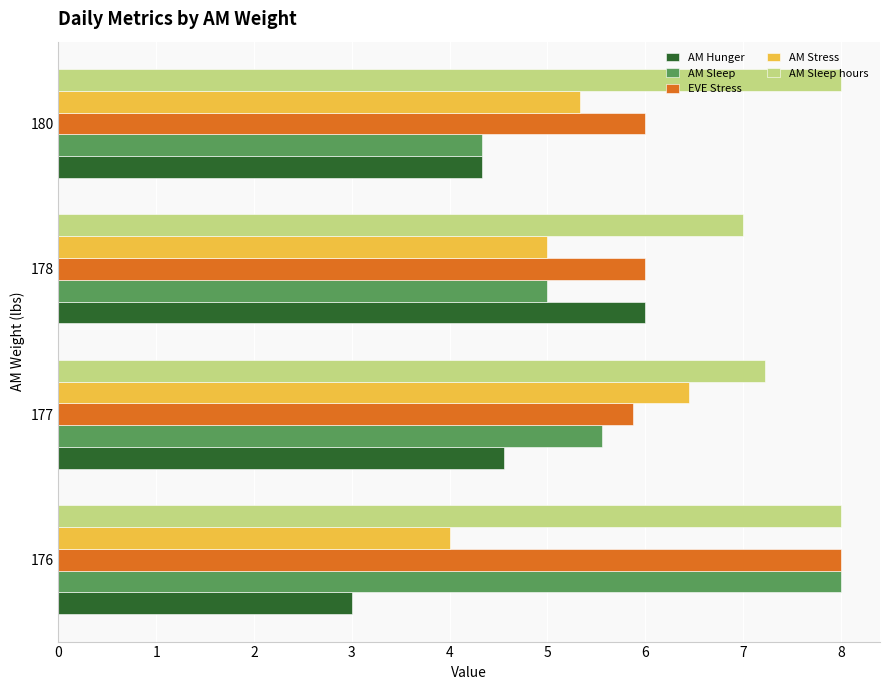

What is the spread (max minus min) of values at 178?

2.0